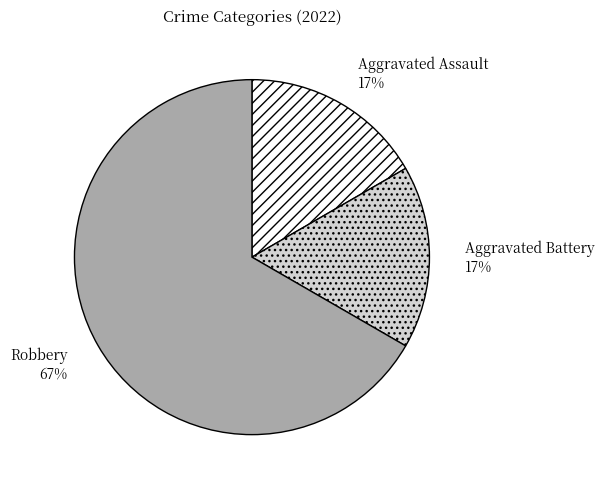

Which has a higher value, Robbery or Aggravated Battery?

Robbery